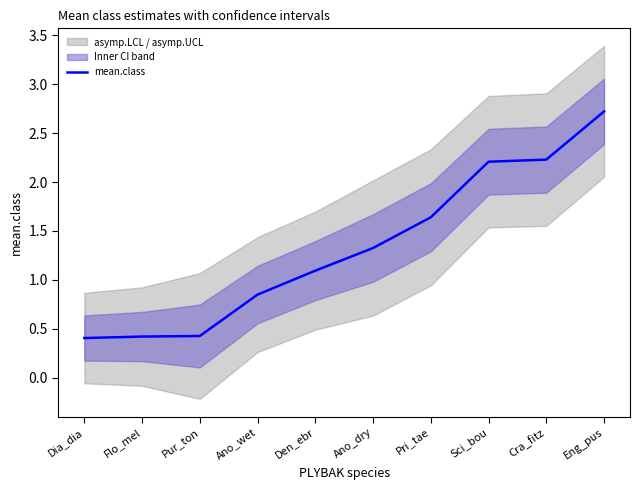

At which label does the data first exceed 1?

Den_ebr